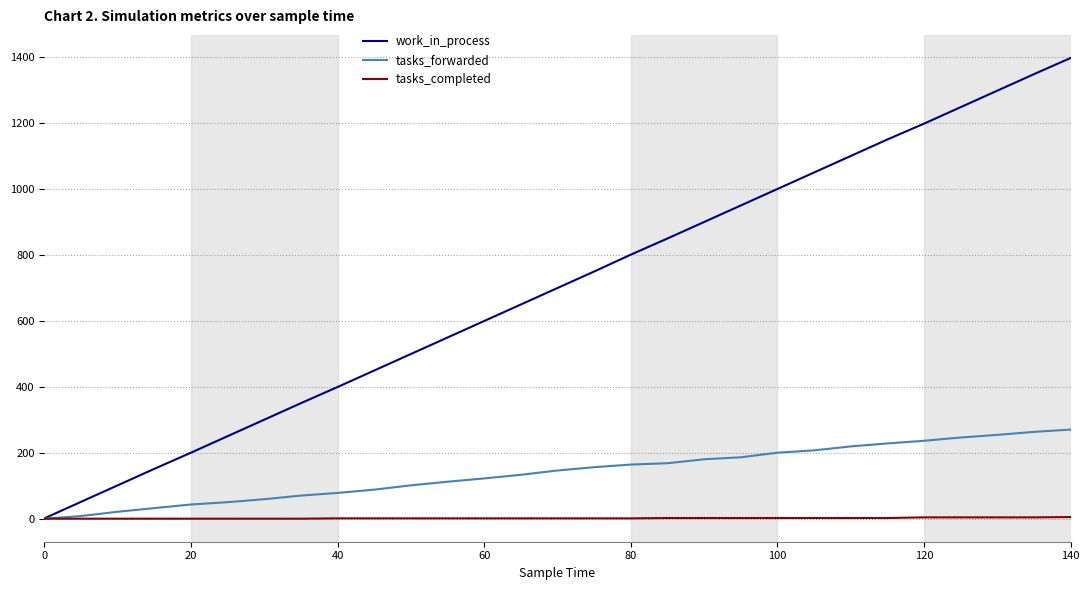

What are all the series names shown in the legend?

work_in_process, tasks_forwarded, tasks_completed